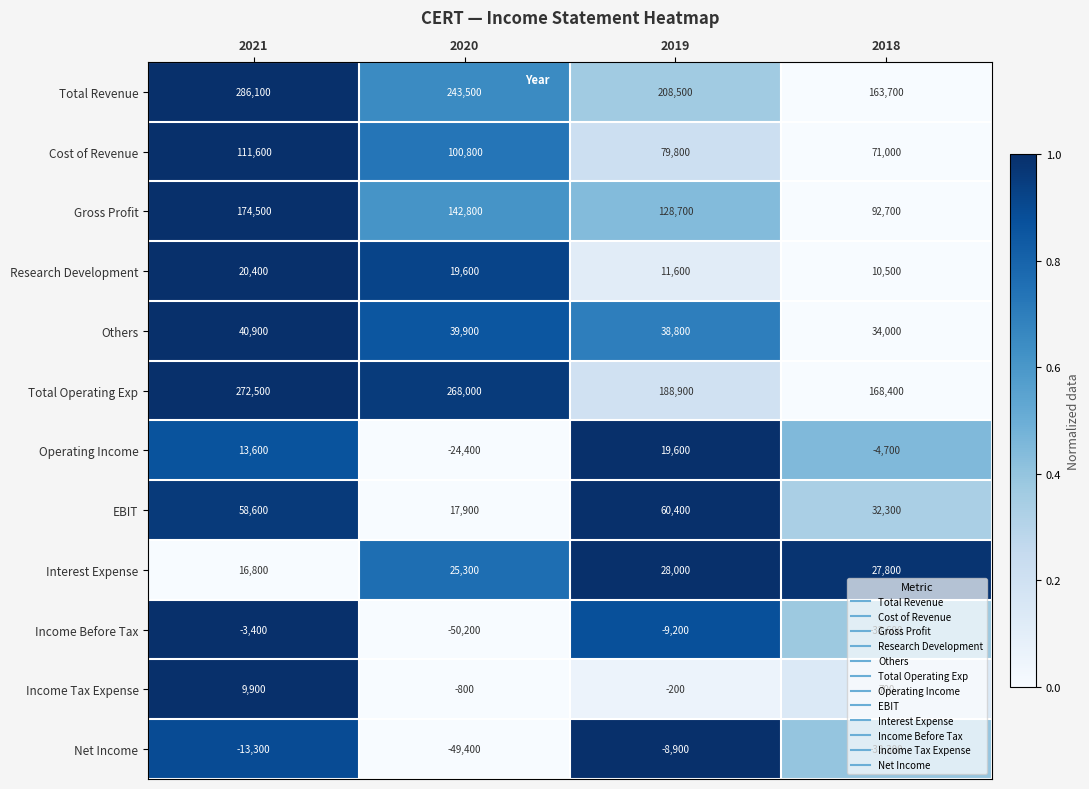

The Interest Expense series shows 27800 at 2018. True or false?

True